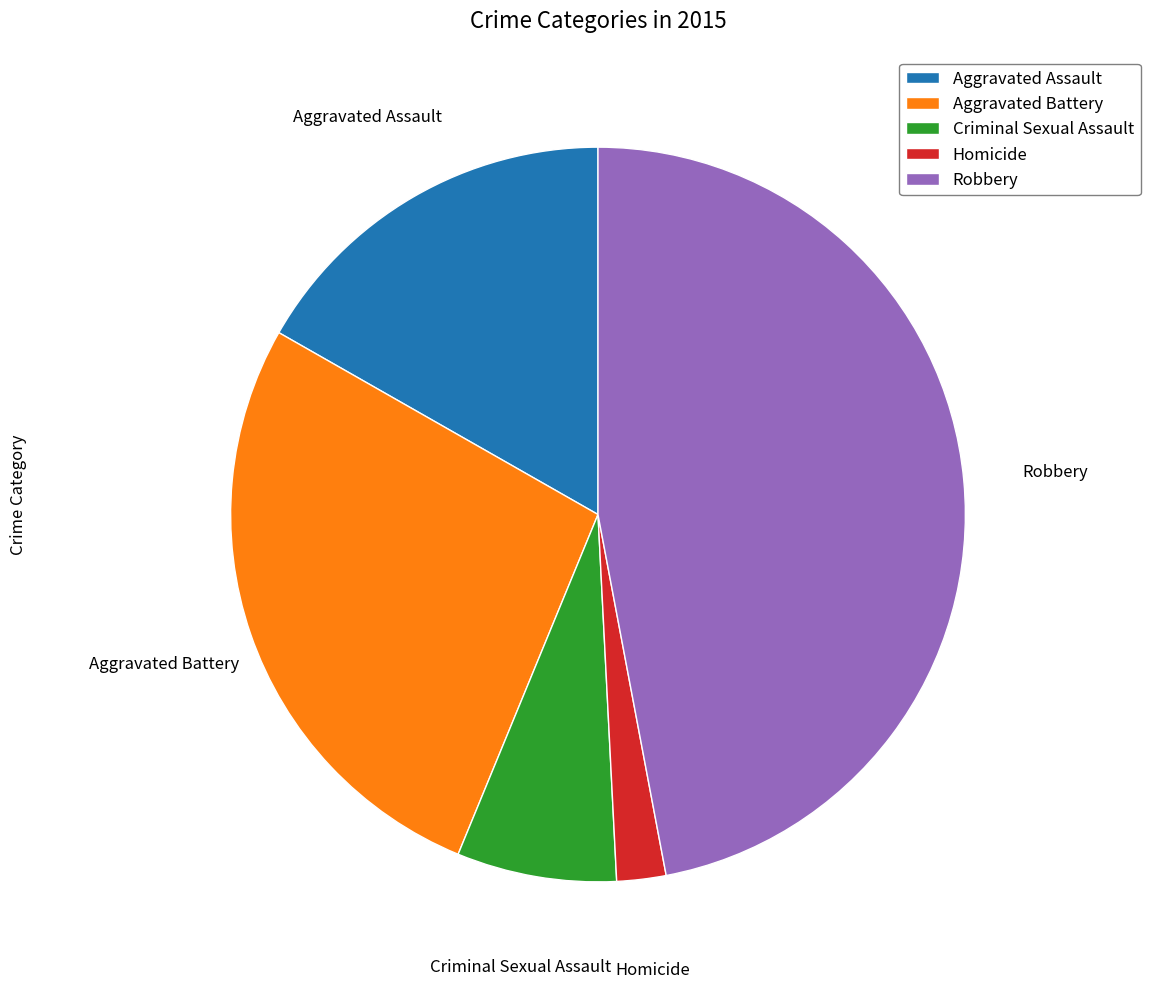

True or false: Aggravated Battery accounts for 27% of the total.

True